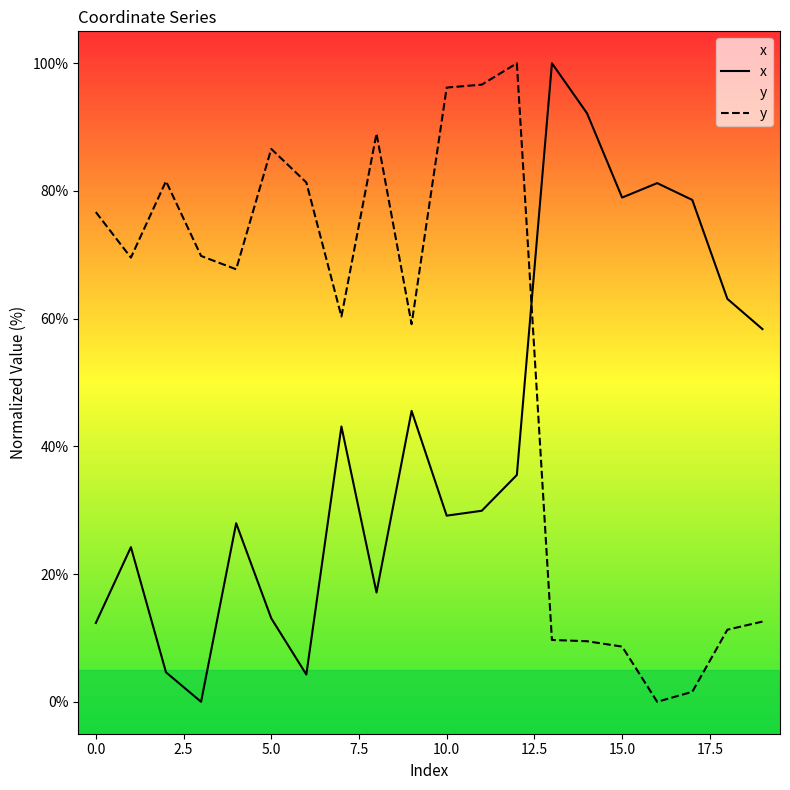

List the series in order of their overall mean, highest first.

y, x